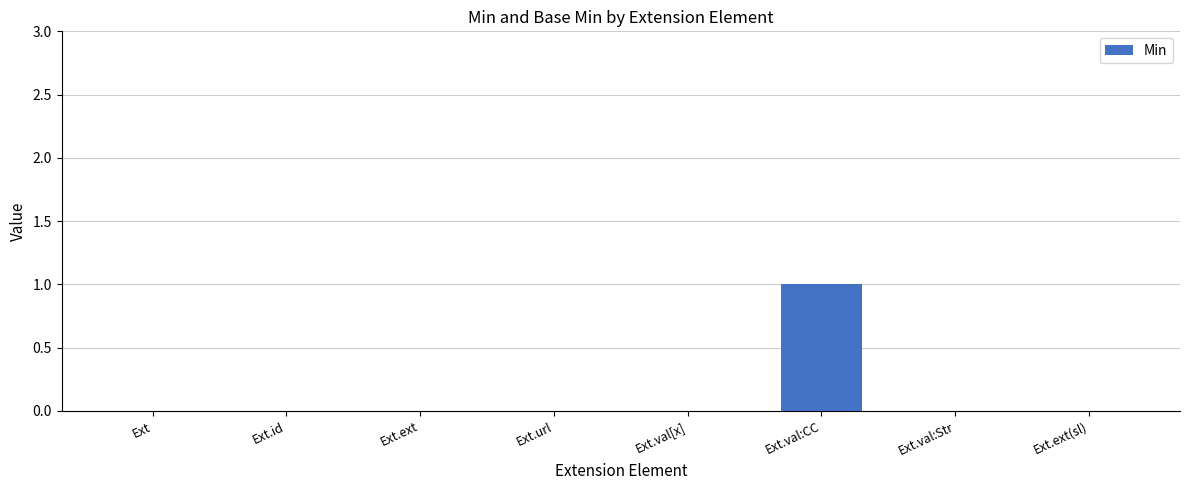

Count the number of data series in this chart.

1